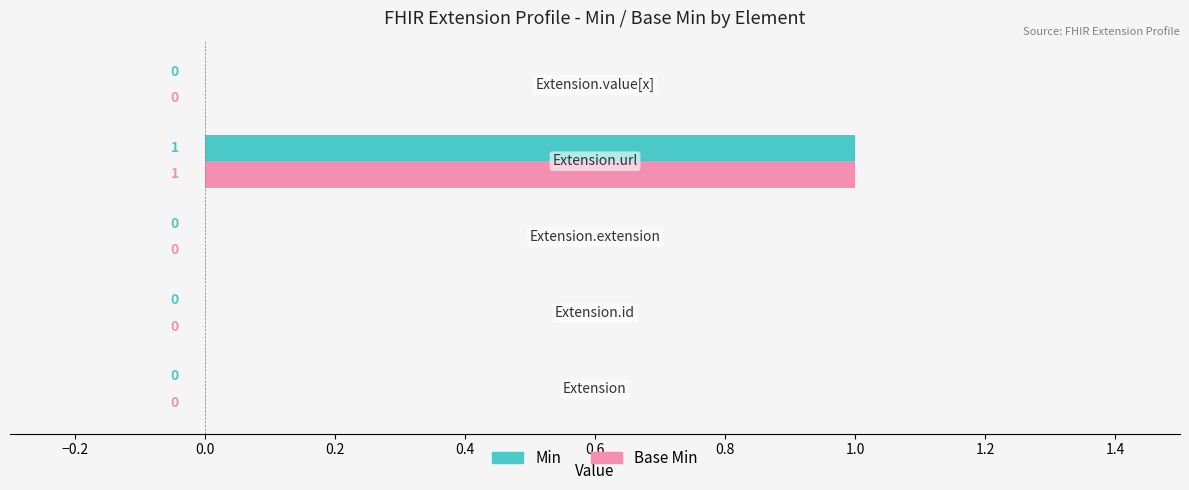

How many Min values are between 0 and 1?

5